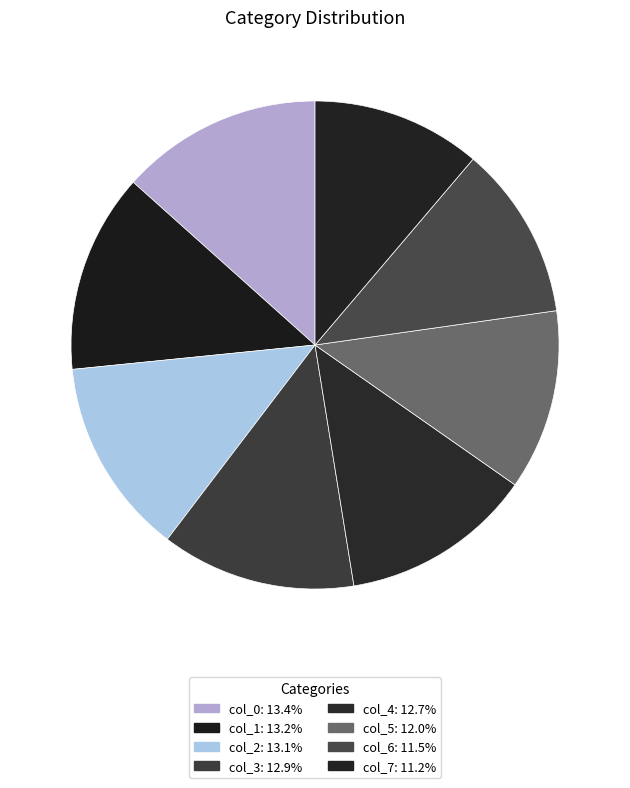

Does any single category account for the majority?

No